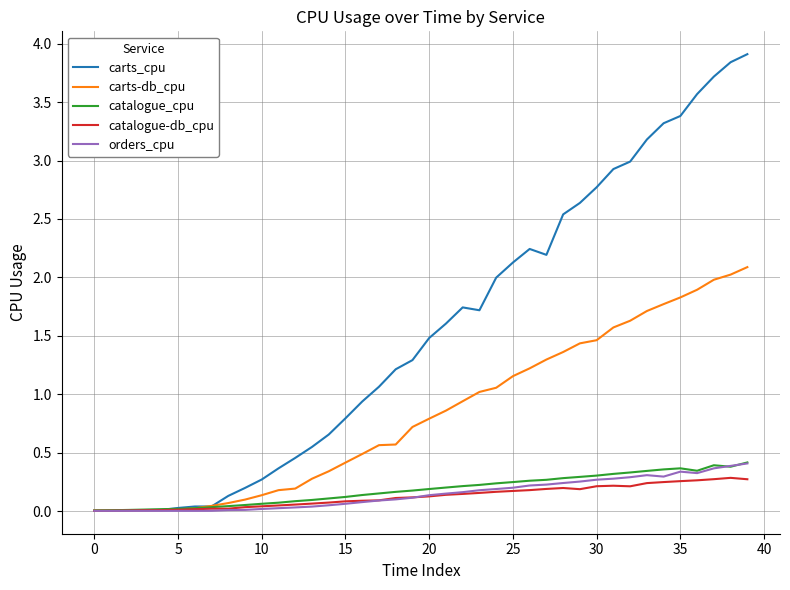

What is the maximum value shown in the chart?

3.9